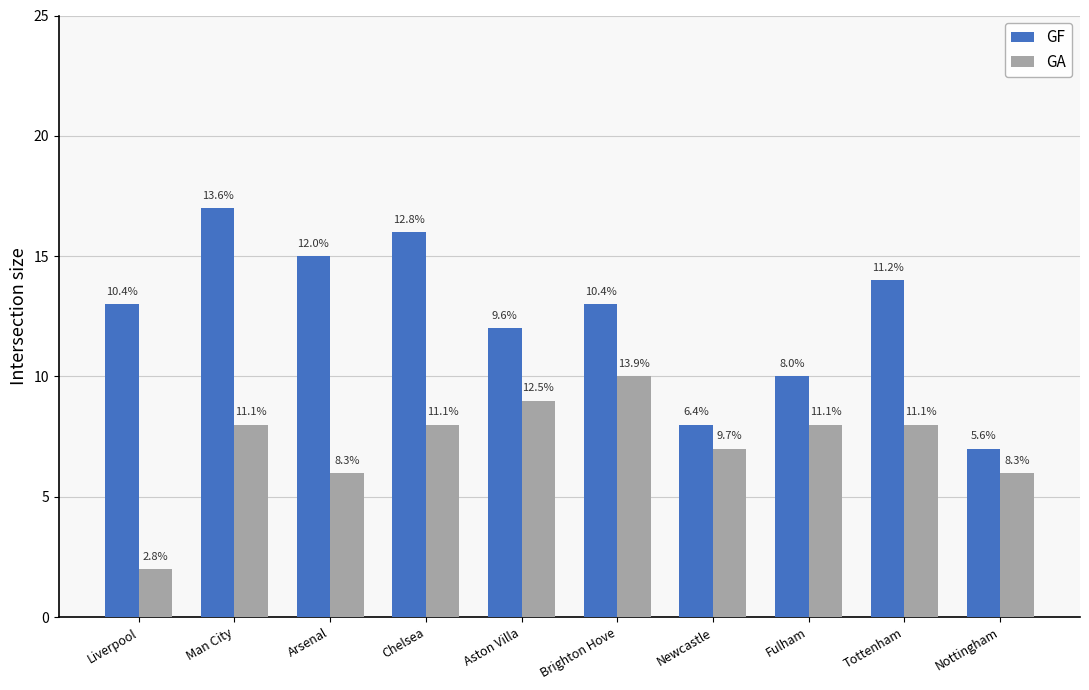

Which series has the largest total across all categories?

GF